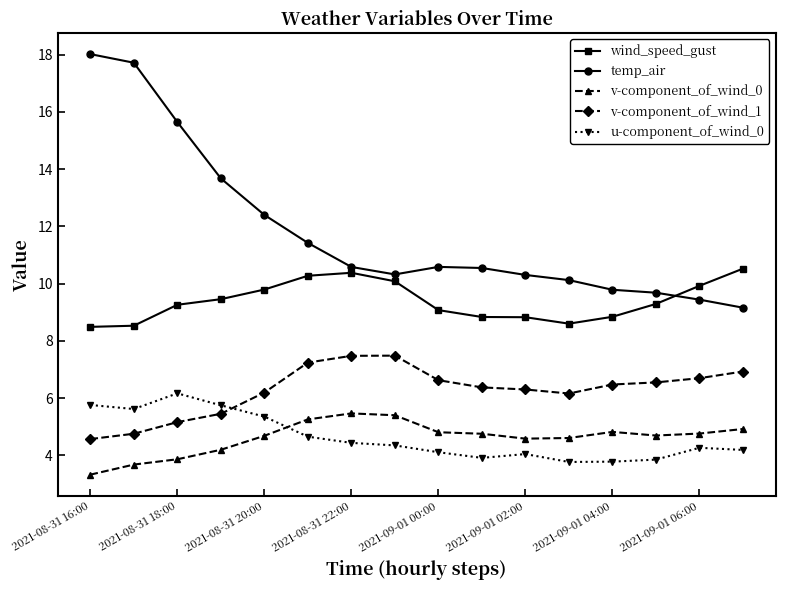

Which series has the widest spread of values?

temp_air